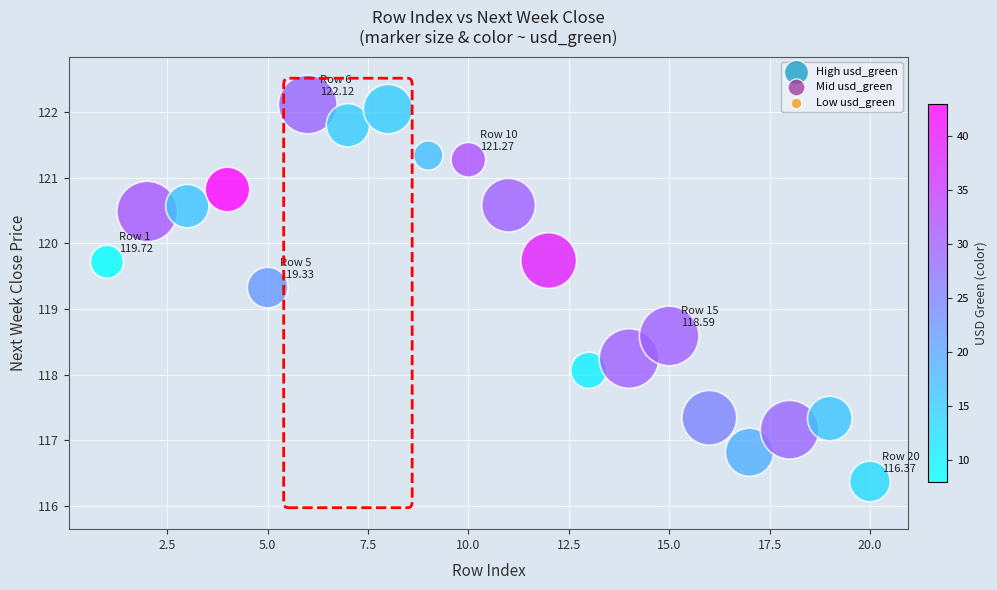

What Y value in the scatter plot is closest to 119?

119.3